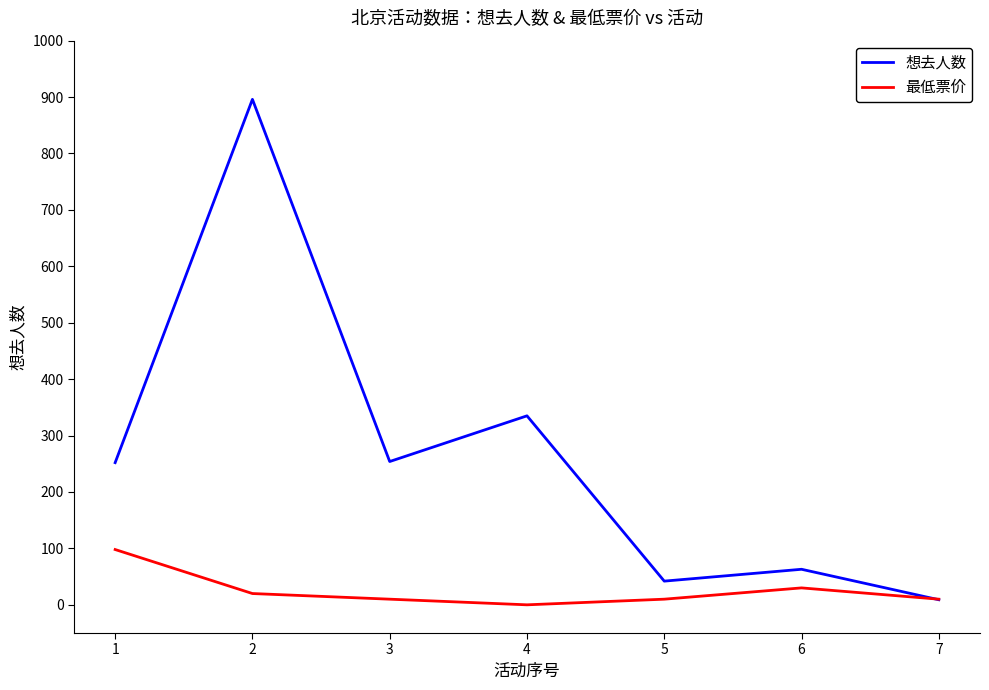

After their last crossing, which series has the higher values: 想去人数 or 最低票价?

最低票价